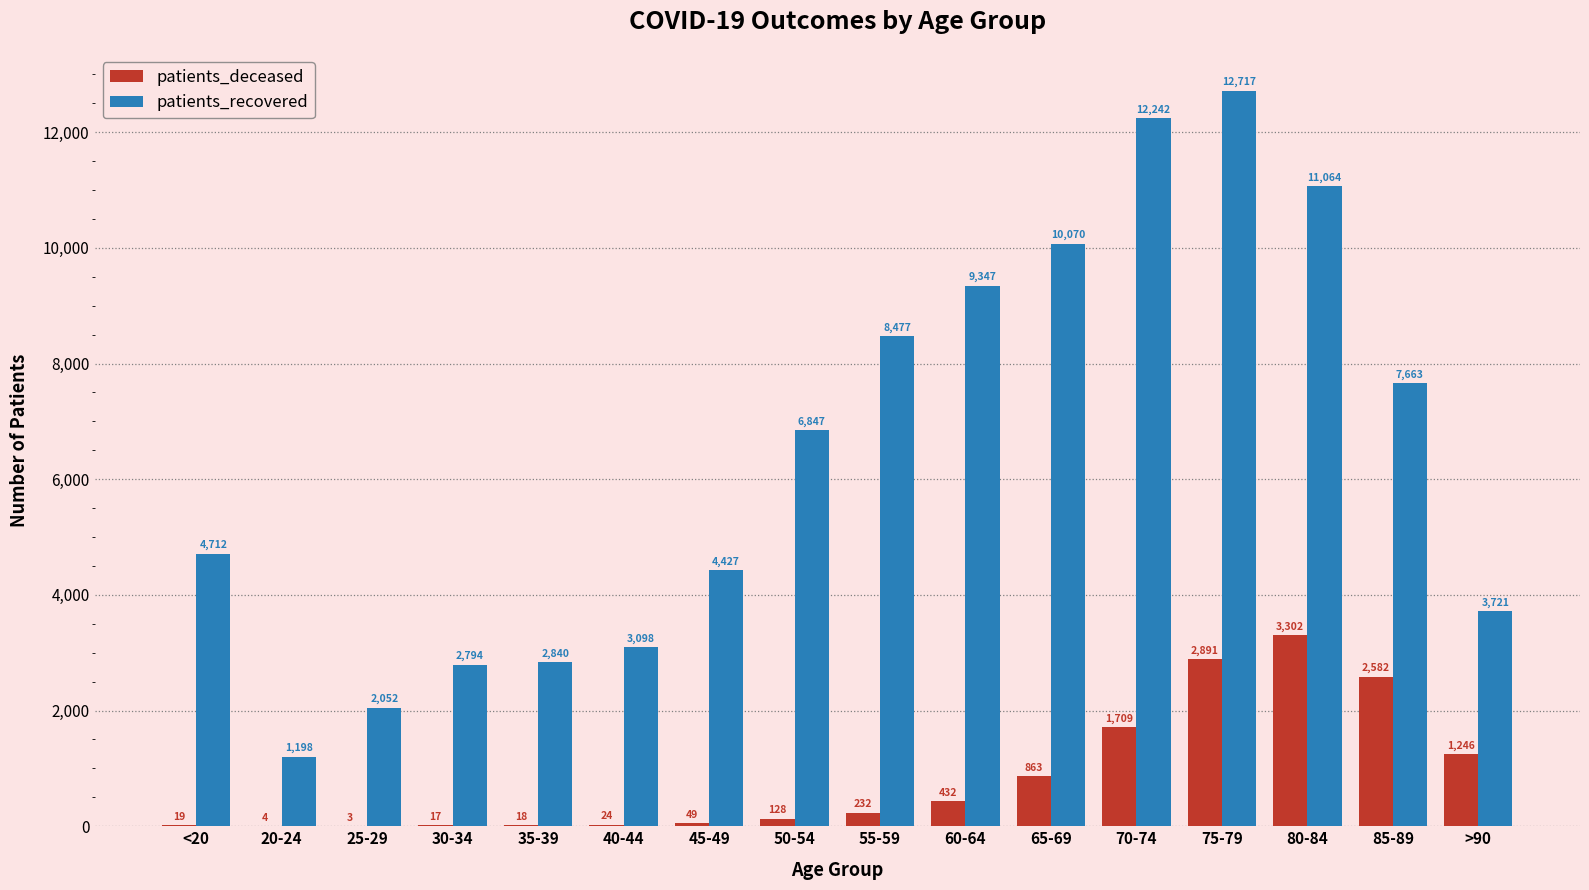

At which label is patients_deceased closest to 1652?

70-74